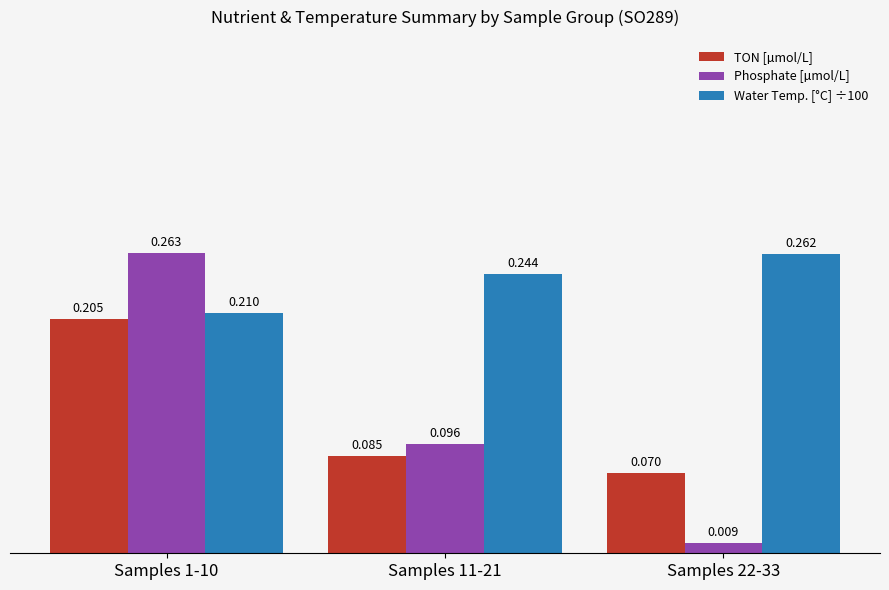

Rank the series at Samples 11-21 from lowest to highest value.

TON [µmol/L], Phosphate [µmol/L], Water Temp. [°C] ÷100